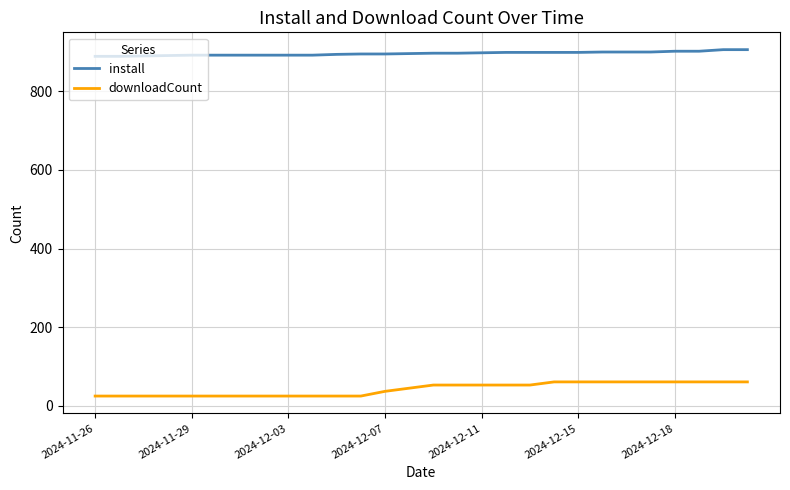

List the series in order of their peak value, lowest first.

downloadCount, install